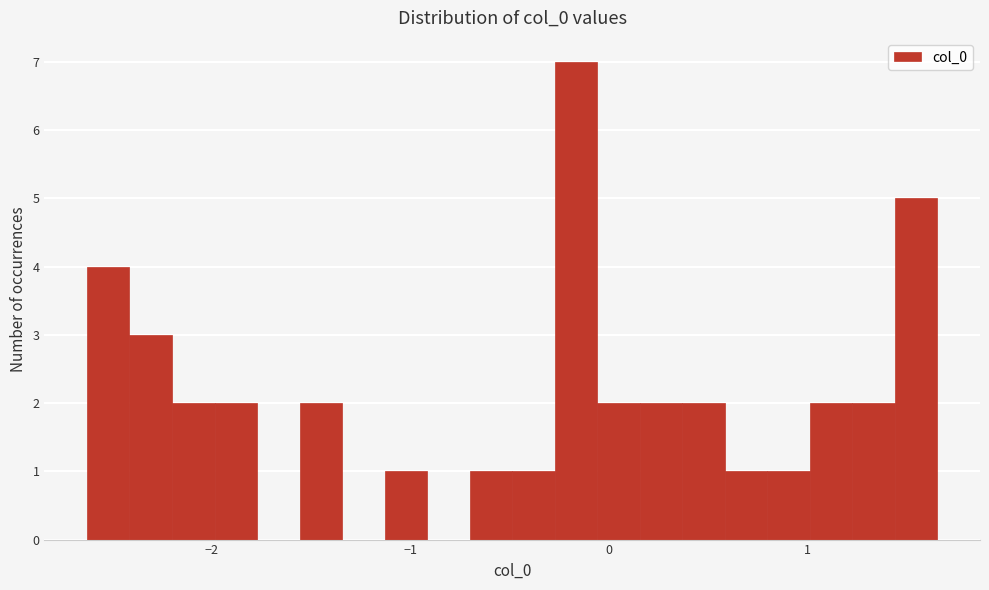

Around what value on the x-axis is the tallest bar? Give the approximate position of its centre, as read against the axis.

-0.2